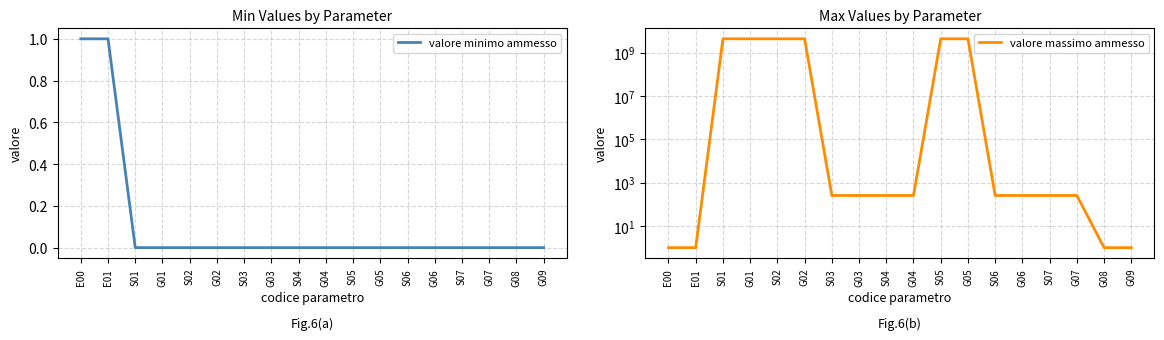

Which category has the highest value across all series?

S01